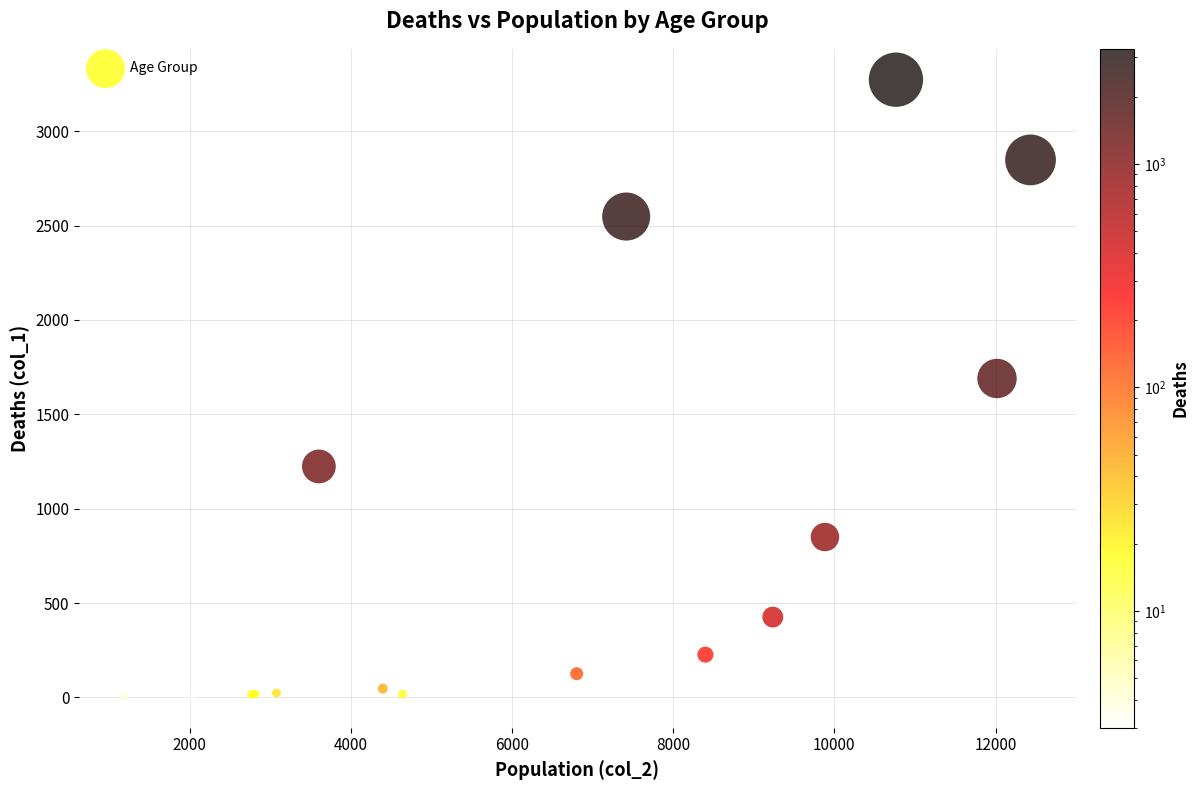

What Y value in the scatter plot is closest to 1638?

1690